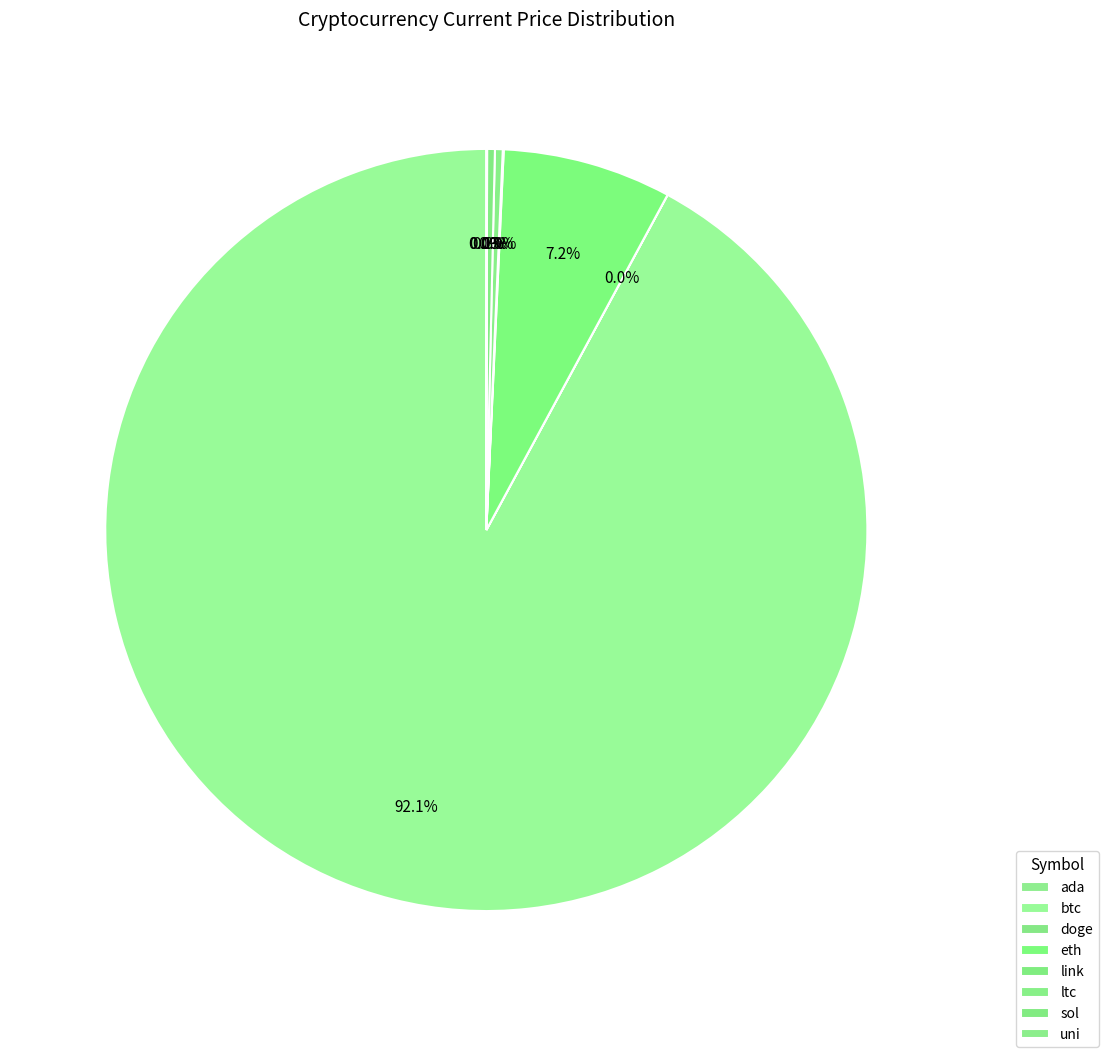

The ada slice represents 0% of the pie. True or false?

True